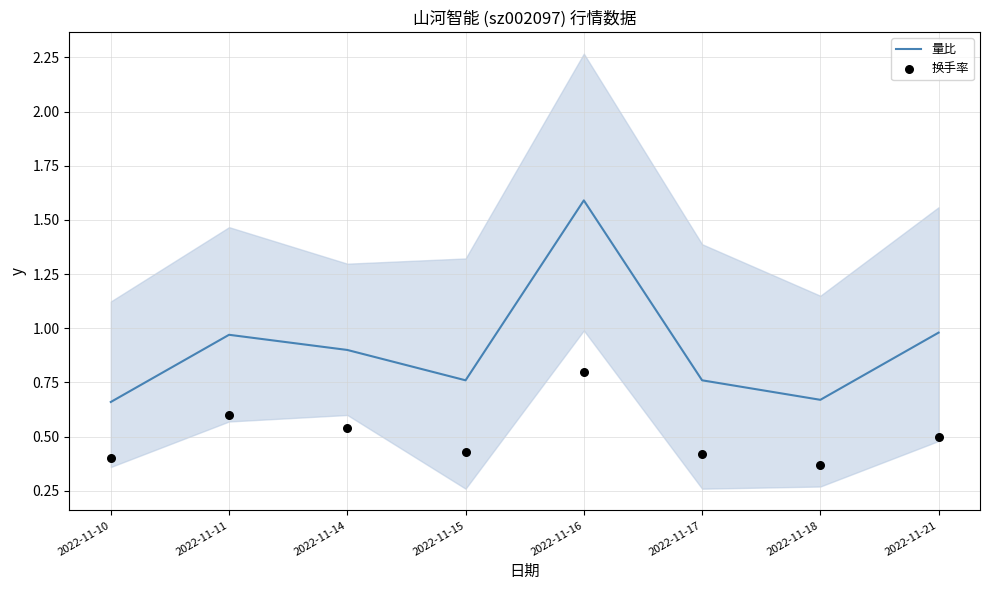

Which series has the largest total across all categories?

量比